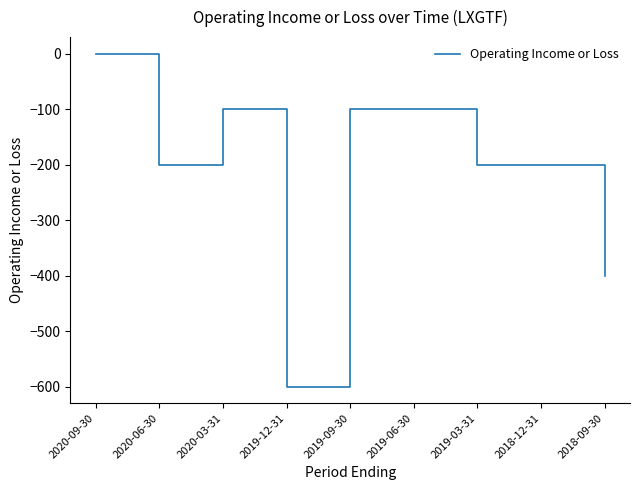

Does the chart display data point markers on the line(s)?

No